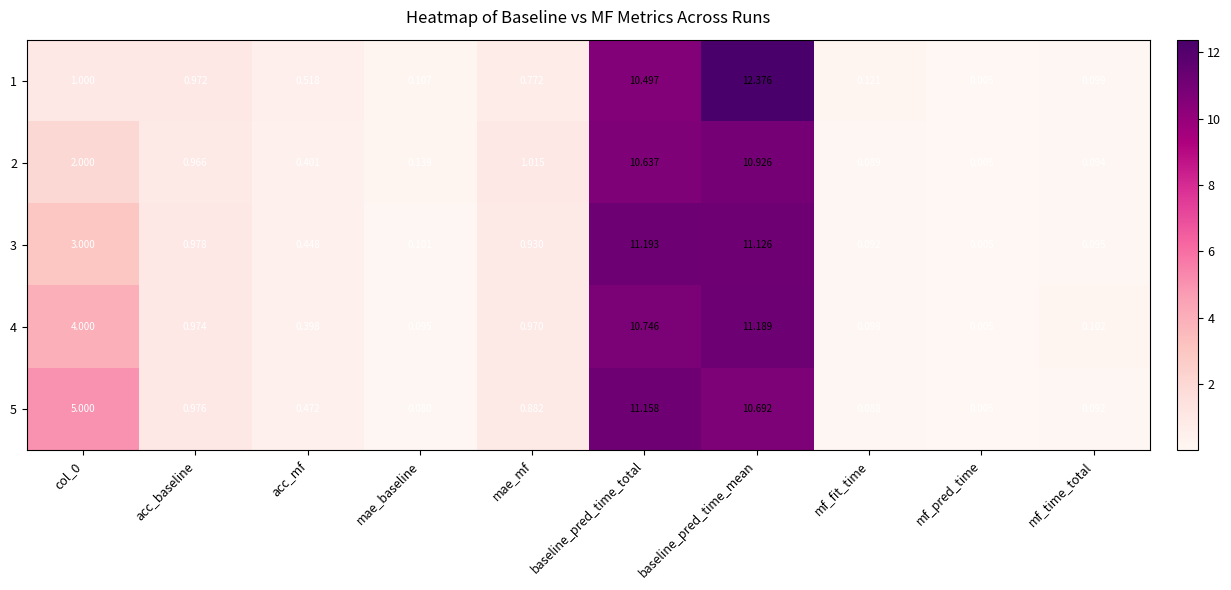

Is the value of 5 at col_0 greater than the value of 2 at acc_mf?

Yes